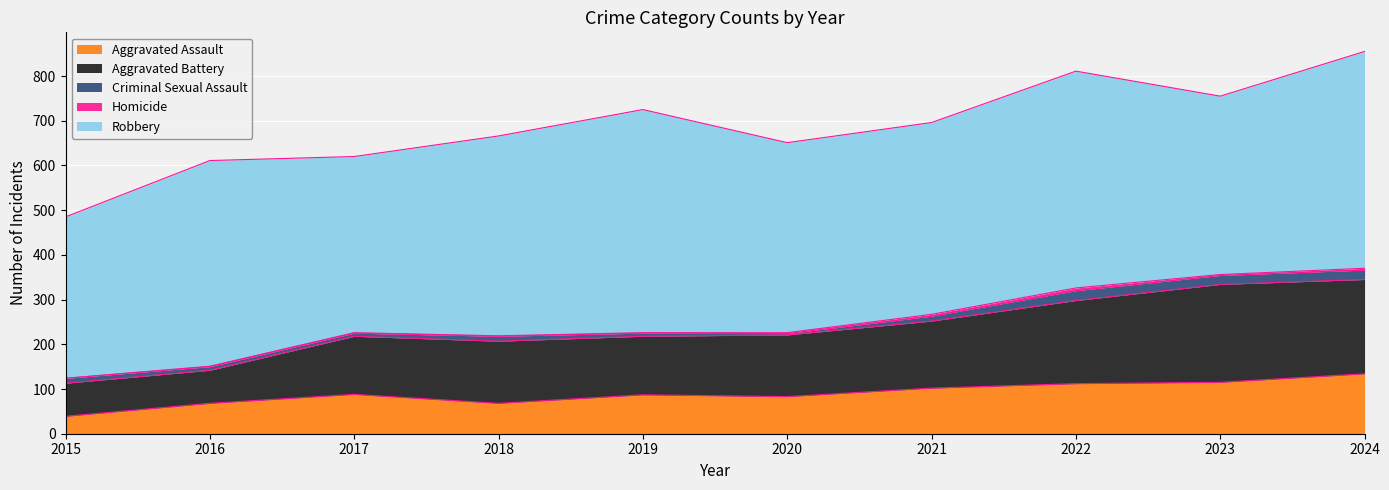

Reading left to right, extract all data points from this chart.

Aggravated Assault: 39	68	88	68	87	83	102	112	115	134
Aggravated Battery: 74	74	130	139	131	138	150	186	219	211
Criminal Sexual Assault: 11	8	7	11	7	3	11	22	20	21
Homicide: 0	1	1	1	1	2	4	6	2	4
Robbery: 361	460	394	447	499	425	429	485	399	485